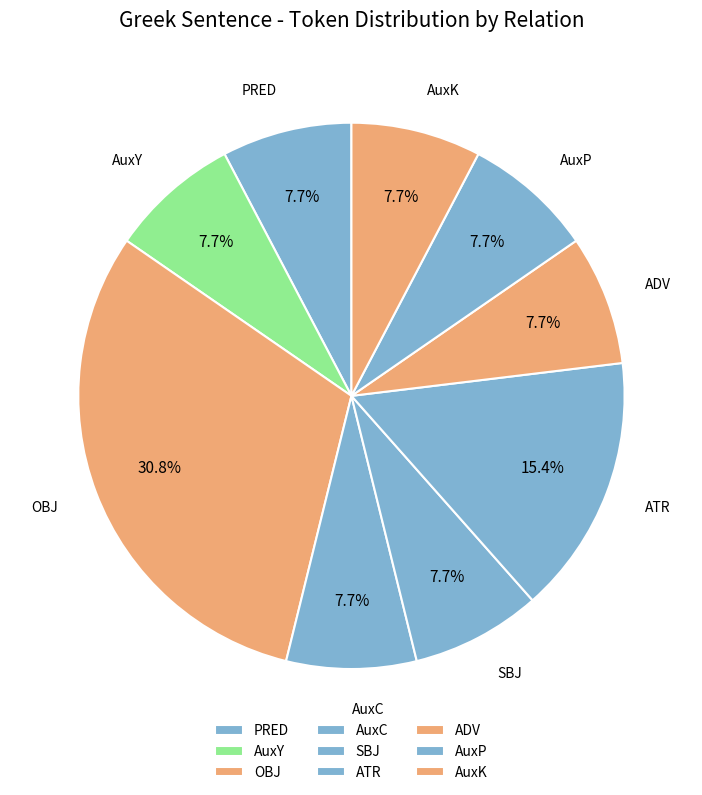

Which category has the smallest portion of the pie?

PRED